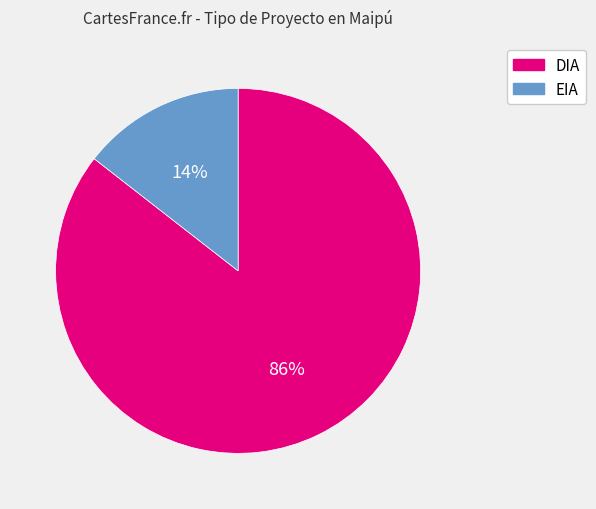

Which category has the biggest portion of the pie?

DIA